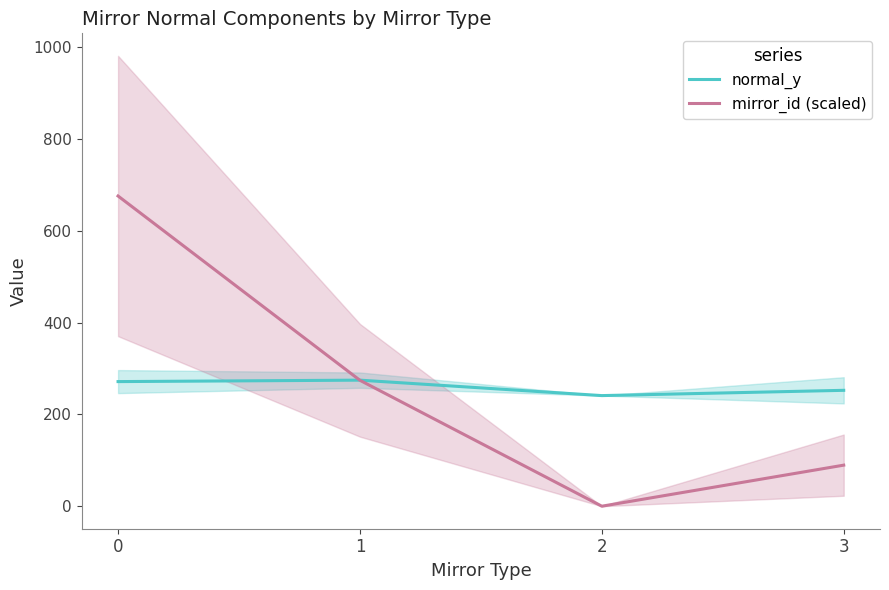

Which series has the largest range (max minus min)?

mirror_id (scaled)